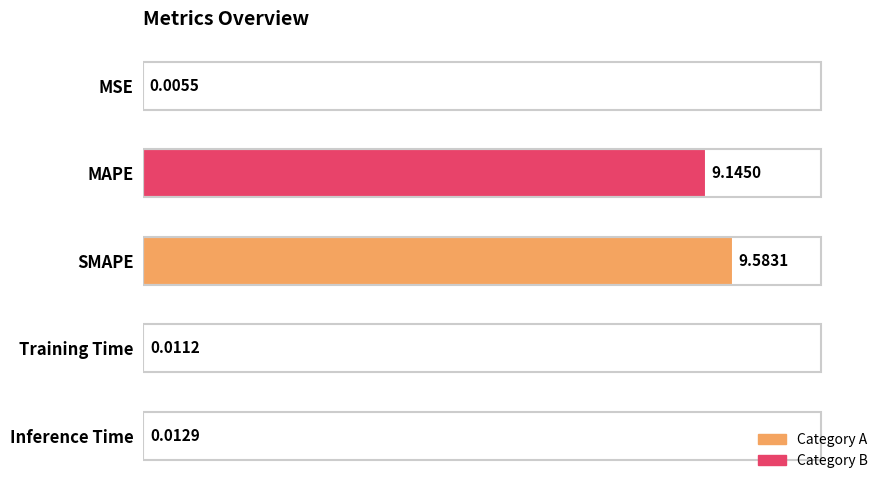

Which label corresponds to the largest value in the chart?

SMAPE